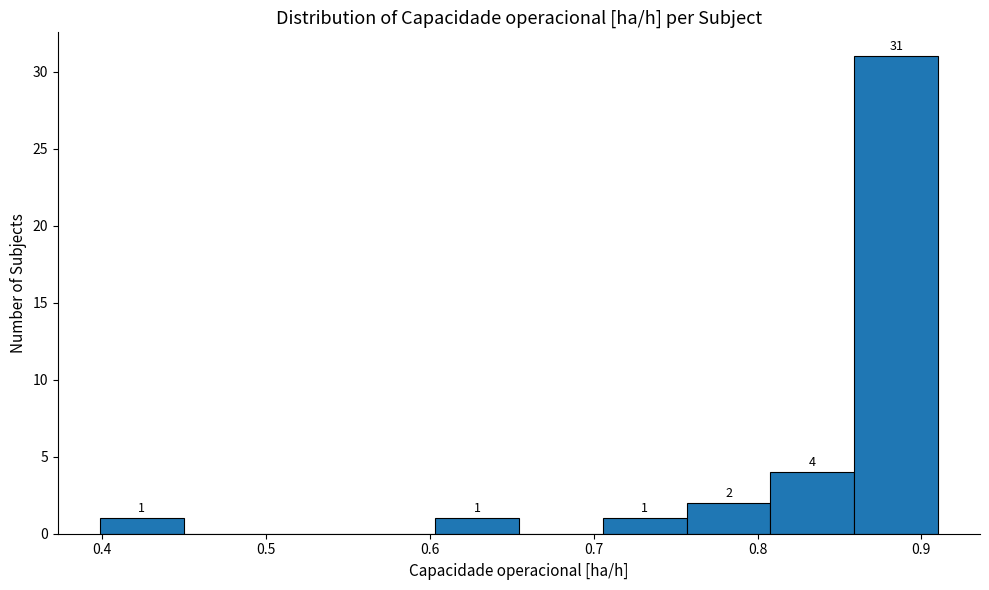

Over which range of the x-axis is the bar tallest?

0.86 to 0.91